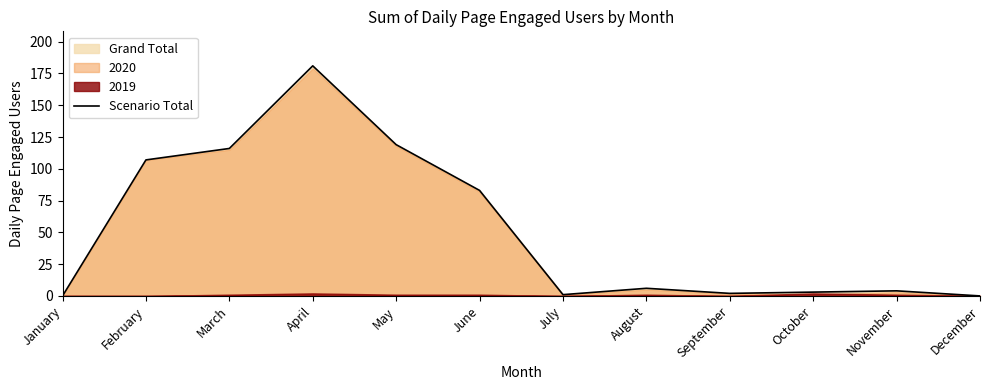

How many values exceed 6?

5